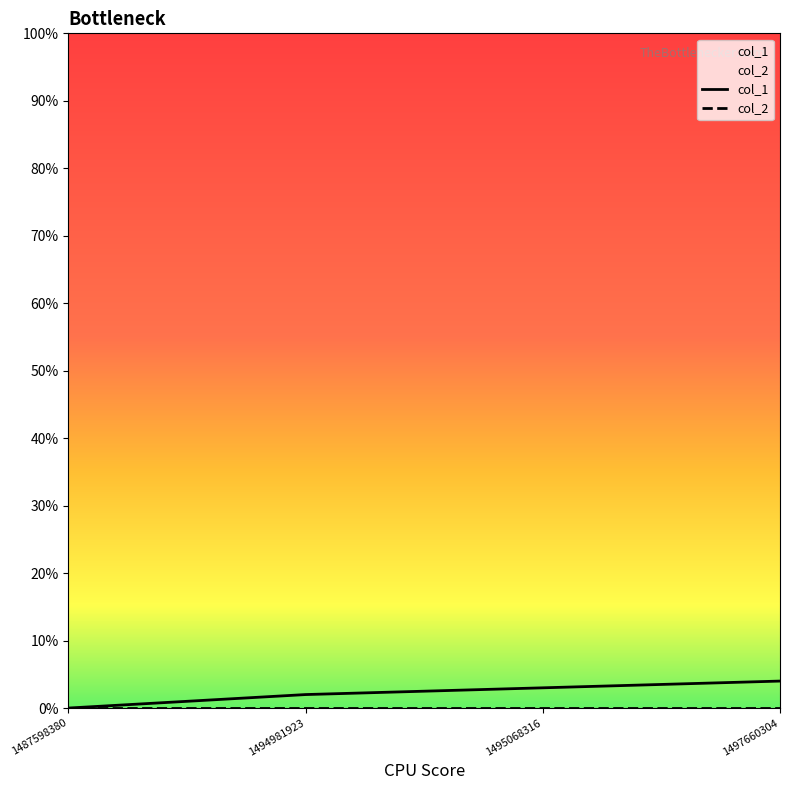

Reading right to left, what are all the values shown in this chart?

4	3	2	0